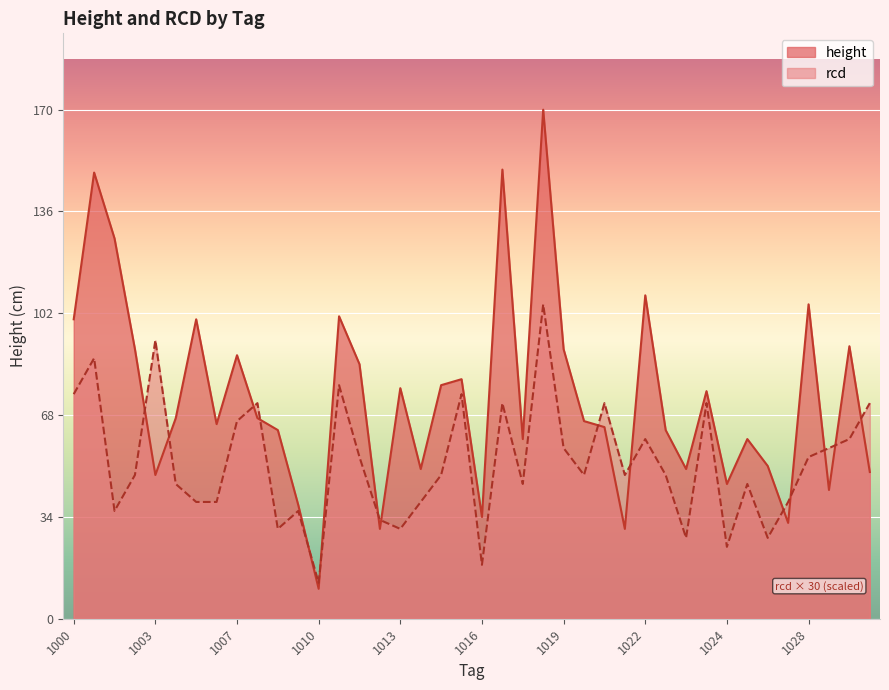

Does the chart display data point markers on the line(s)?

No